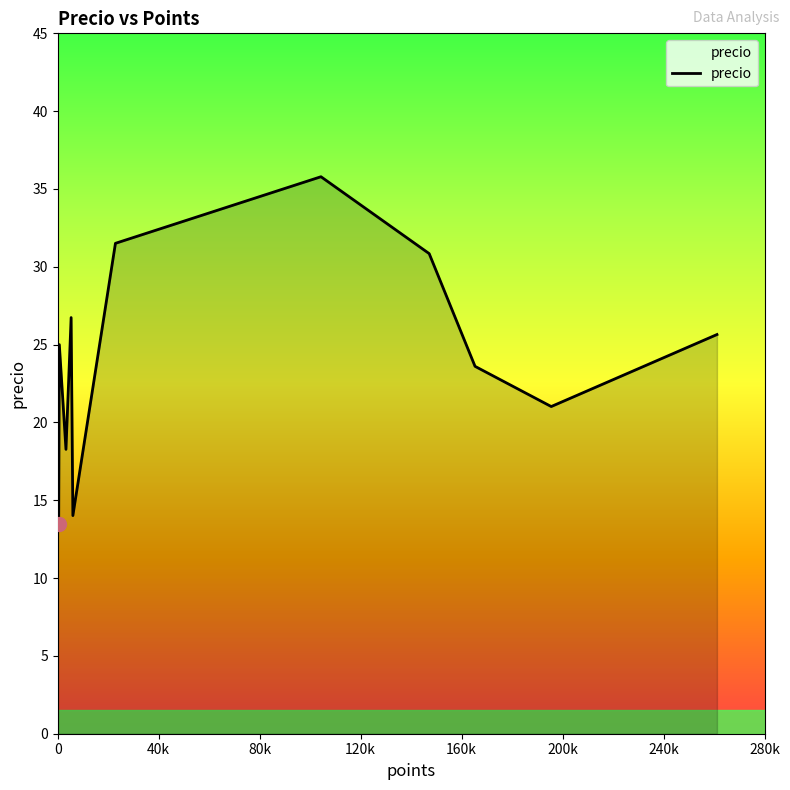

What is the greatest value displayed?

35.8